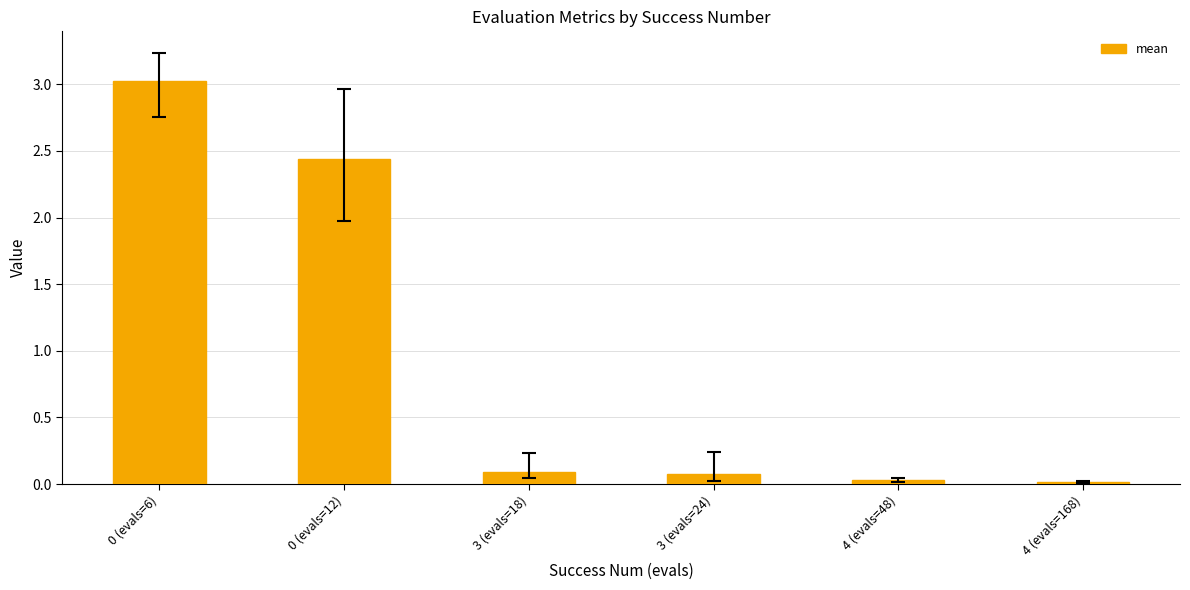

The chart shows a value of 0.1 at 3 (evals=24). True or false?

True